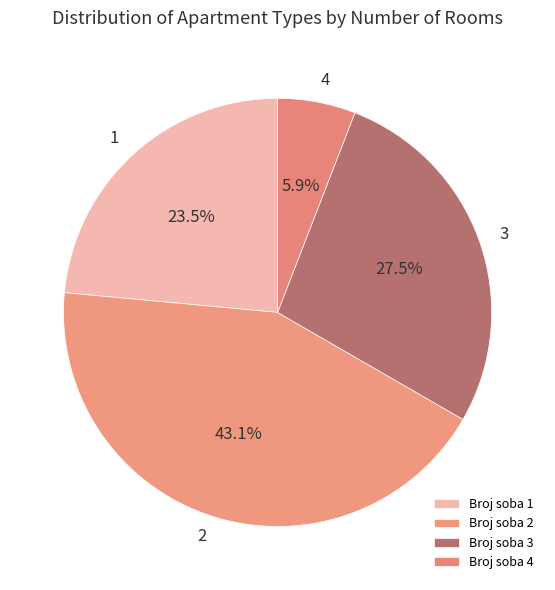

Rank the categories by value from lowest to highest.

Broj soba 4, Broj soba 1, Broj soba 3, Broj soba 2